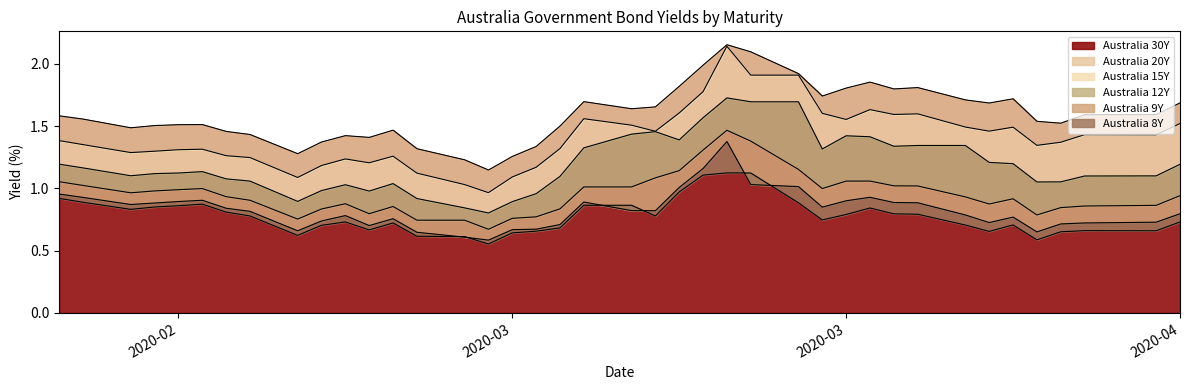

How many lines are shown in the chart?

6